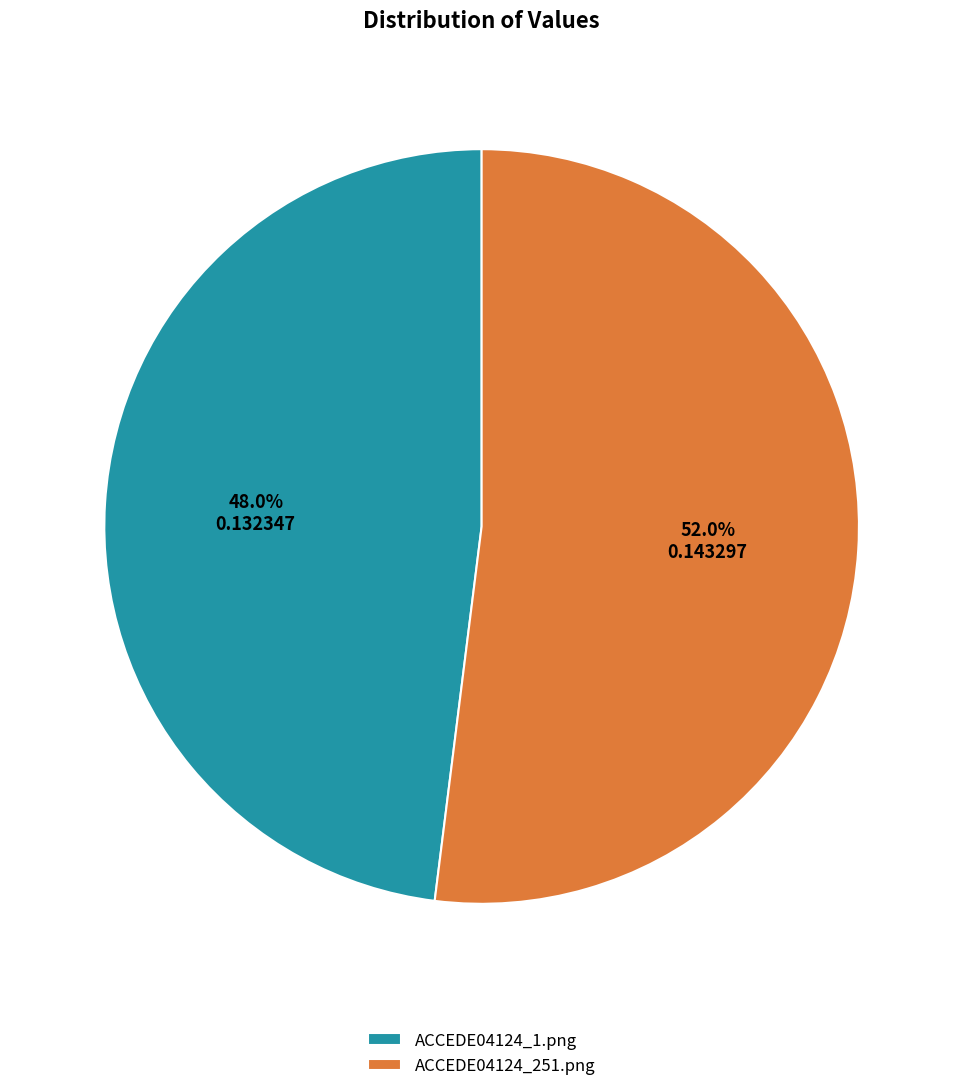

How many segments does this pie chart have?

2